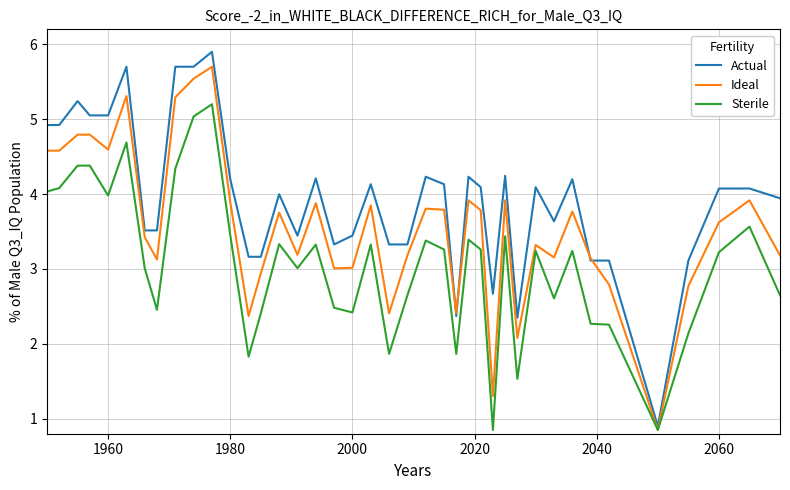

Which series has the largest total across all categories?

Actual